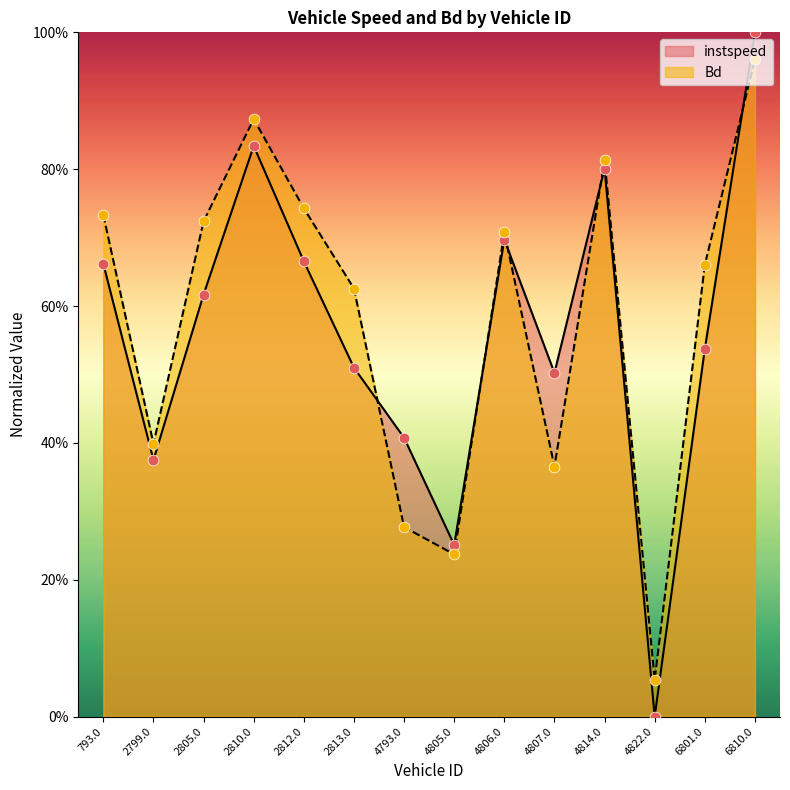

Is the value of Bd at 2805.0 greater than the value of instspeed at 4822.0?

Yes